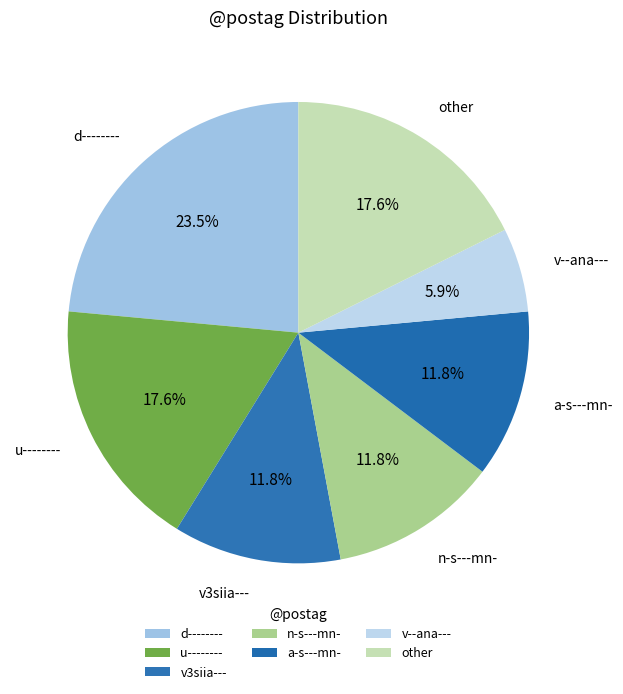

Does any single category account for the majority?

No